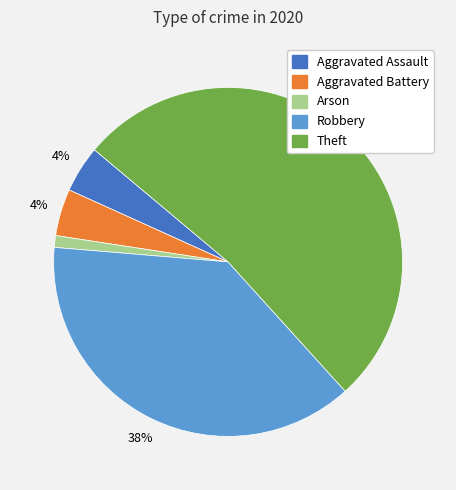

To the nearest percent, what percentage of the pie is Robbery?

38%